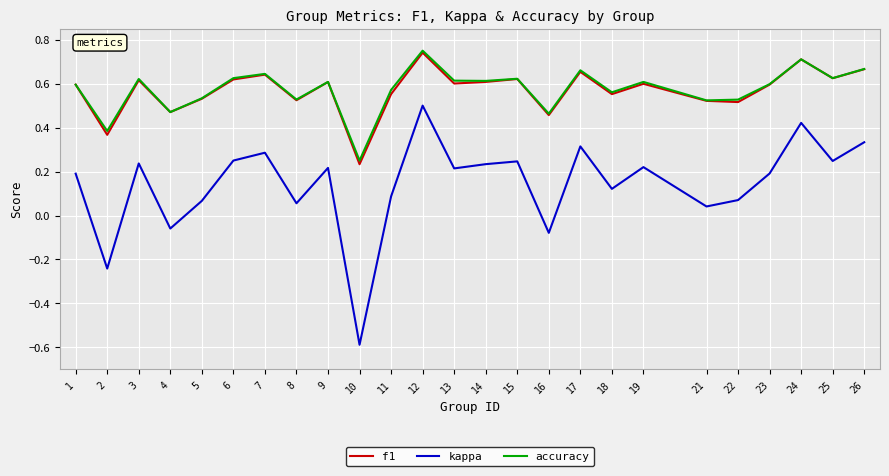

Which category has the highest value across all series?

12